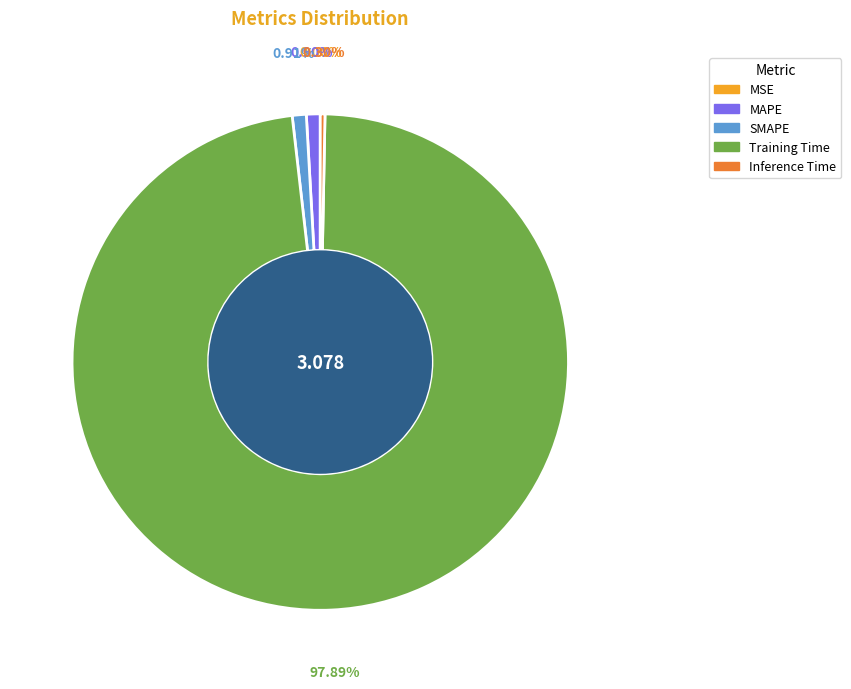

What percentage is NOT represented by Training Time?

2.1%